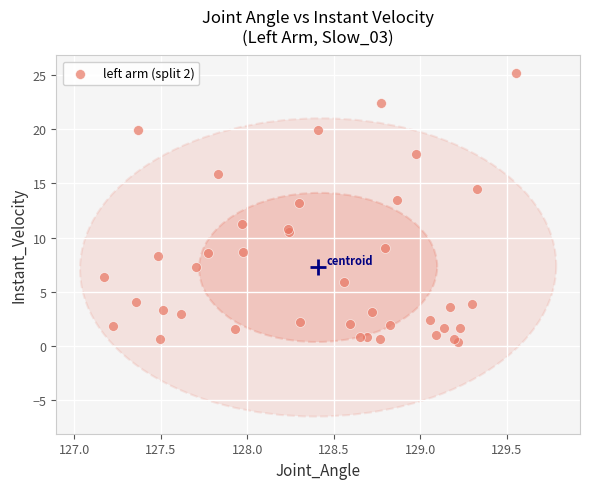

What Y value in the scatter plot is closest to 12?

11.2